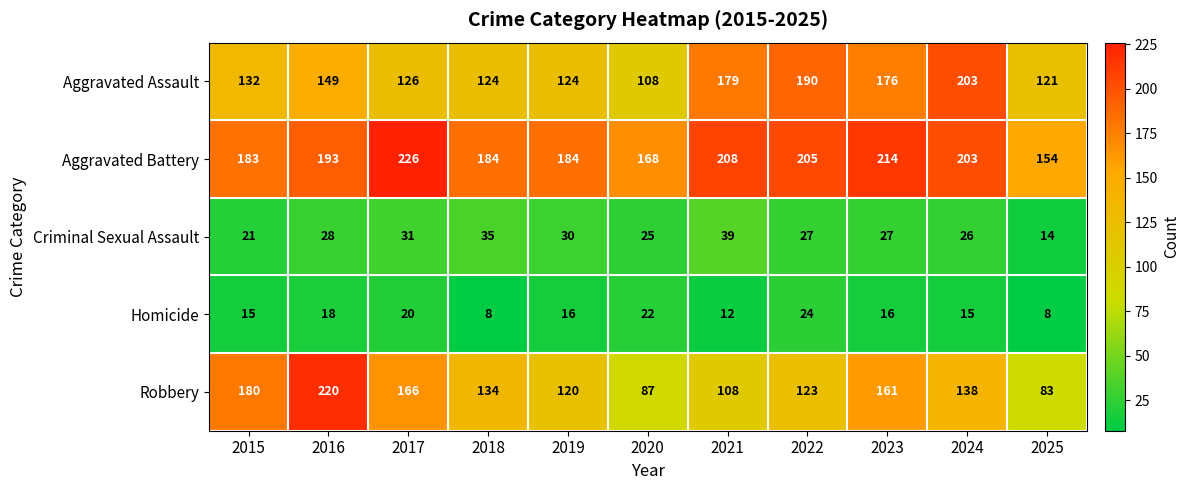

What is the total value across all series at 2024?

585